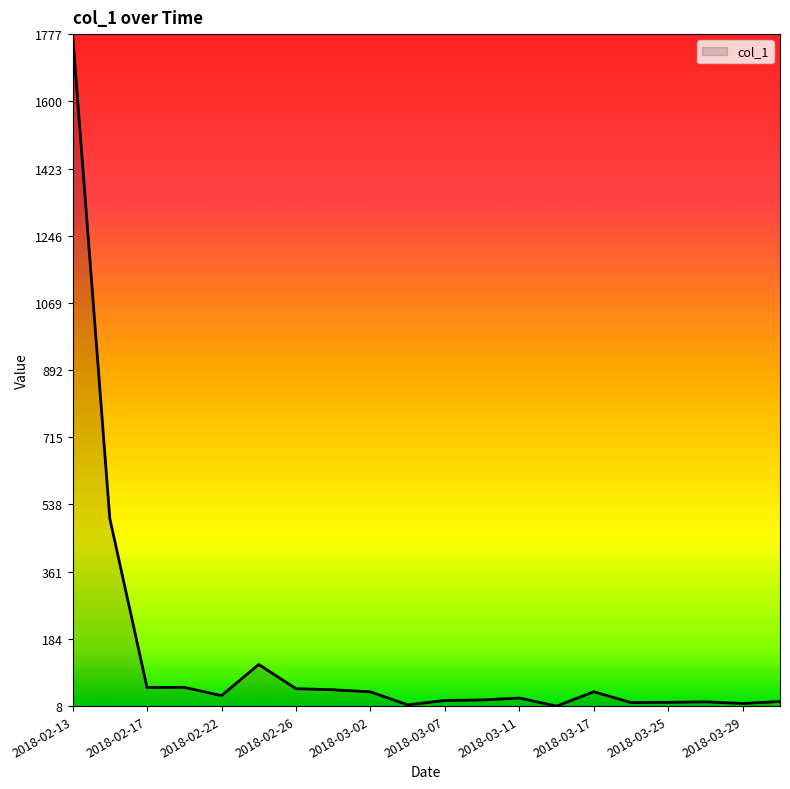

True or false: there are more than 0 points higher than both neighbors.

True